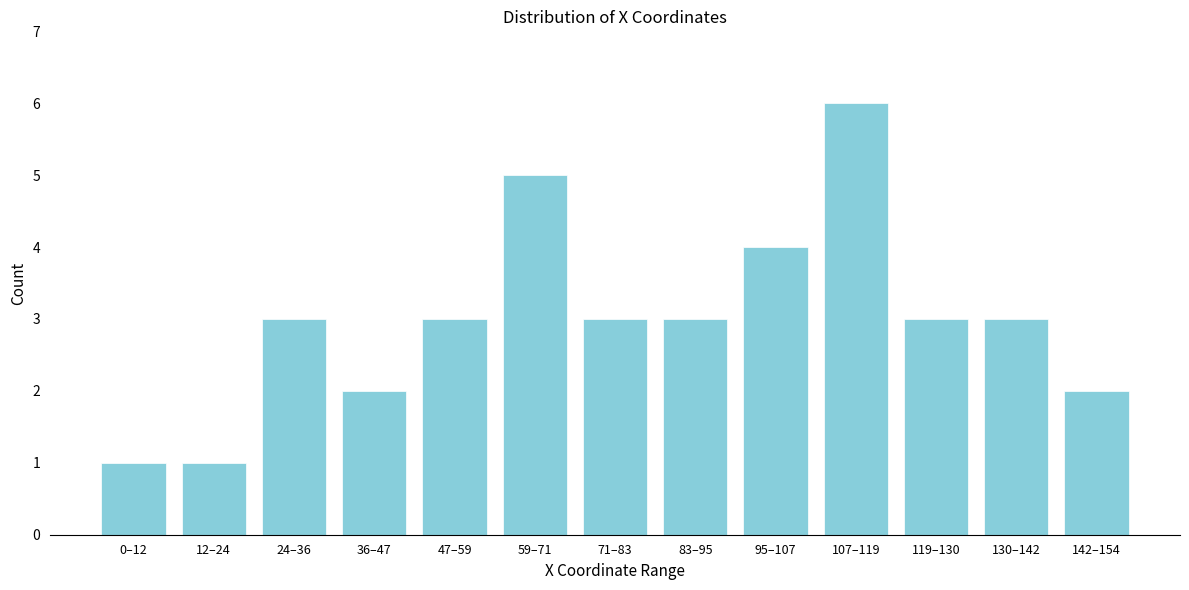

Reading right to left, transcribe all the data shown in this chart.

142–154=2	130–142=3	119–130=3	107–119=6	95–107=4	83–95=3	71–83=3	59–71=5	47–59=3	36–47=2	24–36=3	12–24=1	0–12=1